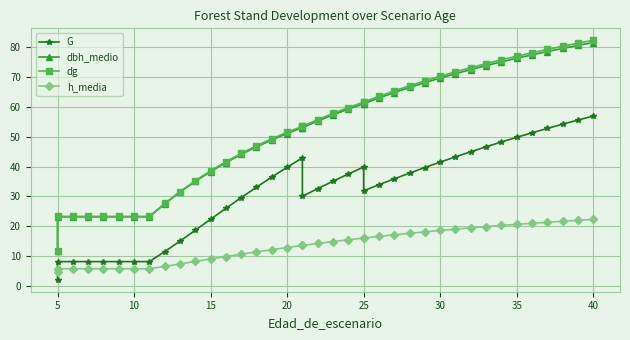

What is the maximum value for G?

56.9